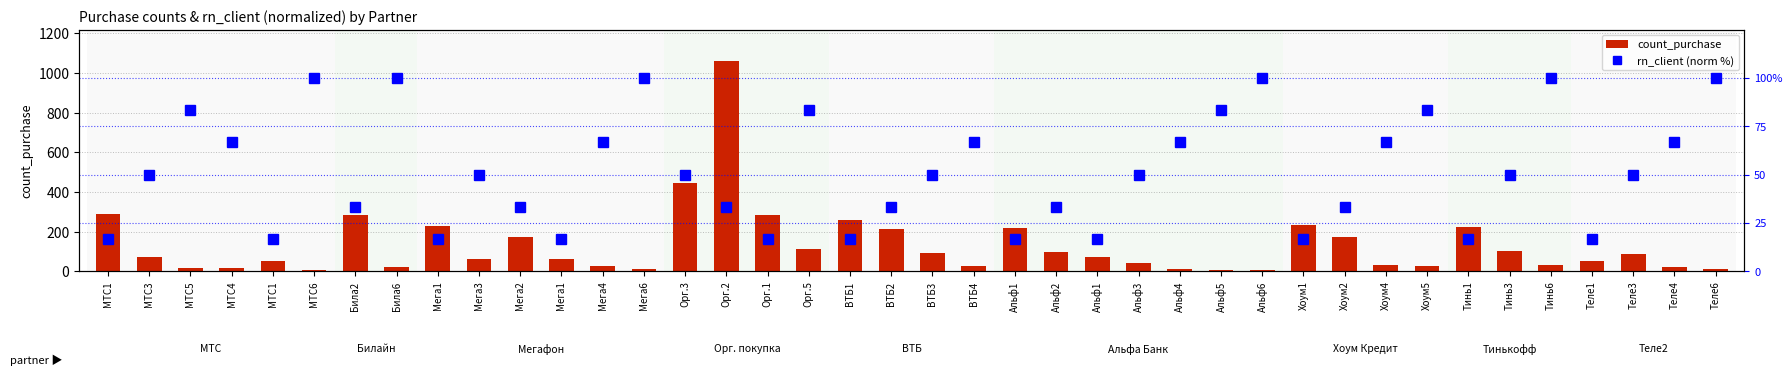

Which series has the widest spread of values?

count_purchase